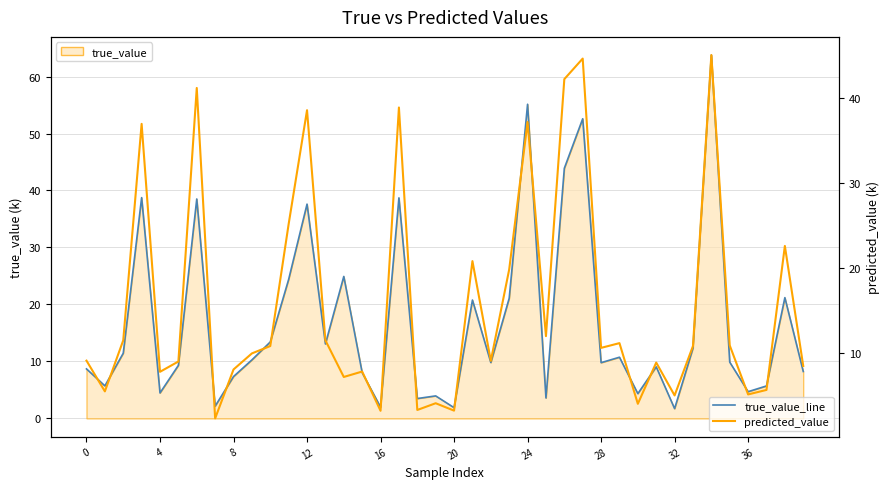

What is the sum of all true_value_line values?

676.3